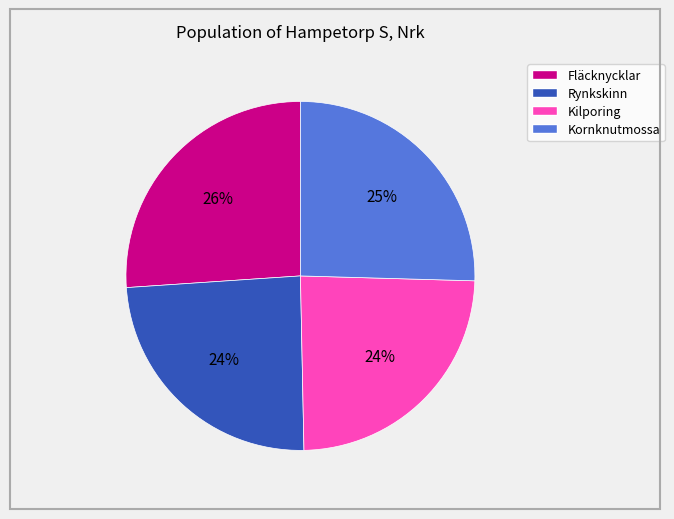

Combined, do Kornknutmossa and Fläcknycklar account for over 50%?

Yes